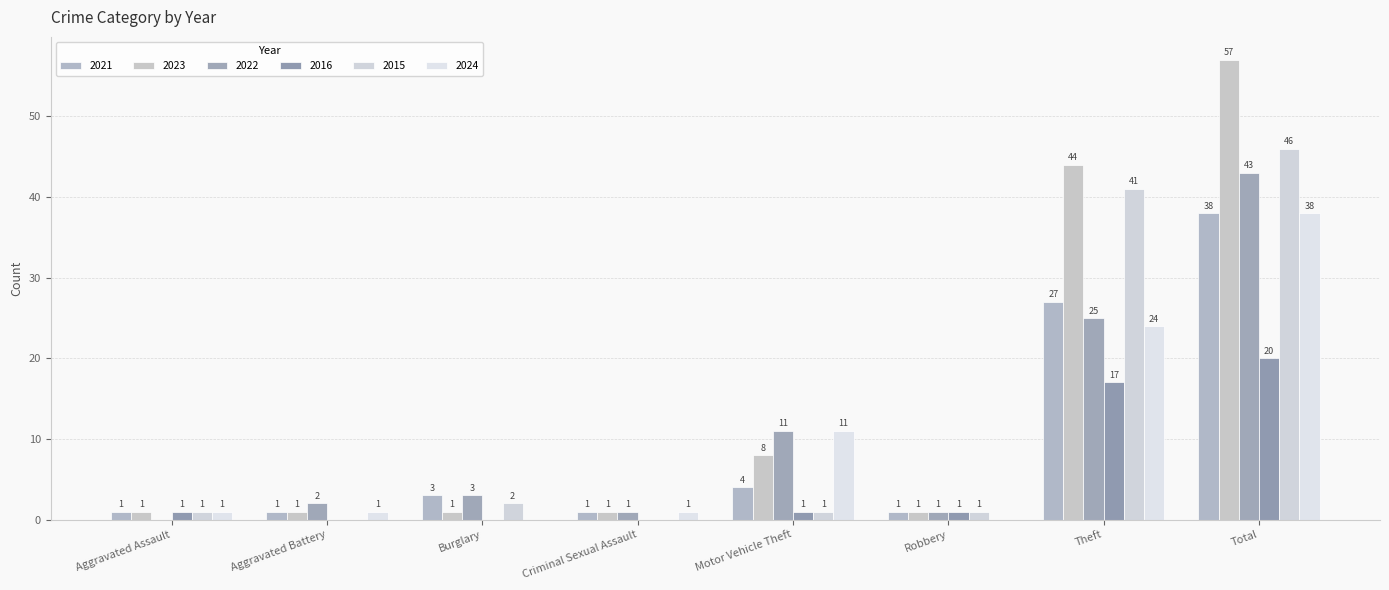

Reading right to left, transcribe all the data shown in this chart.

2021: 38	27	1	4	1	3	1	1
2023: 57	44	1	8	1	1	1	1
2022: 43	25	1	11	1	3	2	0
2016: 20	17	1	1	0	0	0	1
2015: 46	41	1	1	0	2	0	1
2024: 38	24	0	11	1	0	1	1